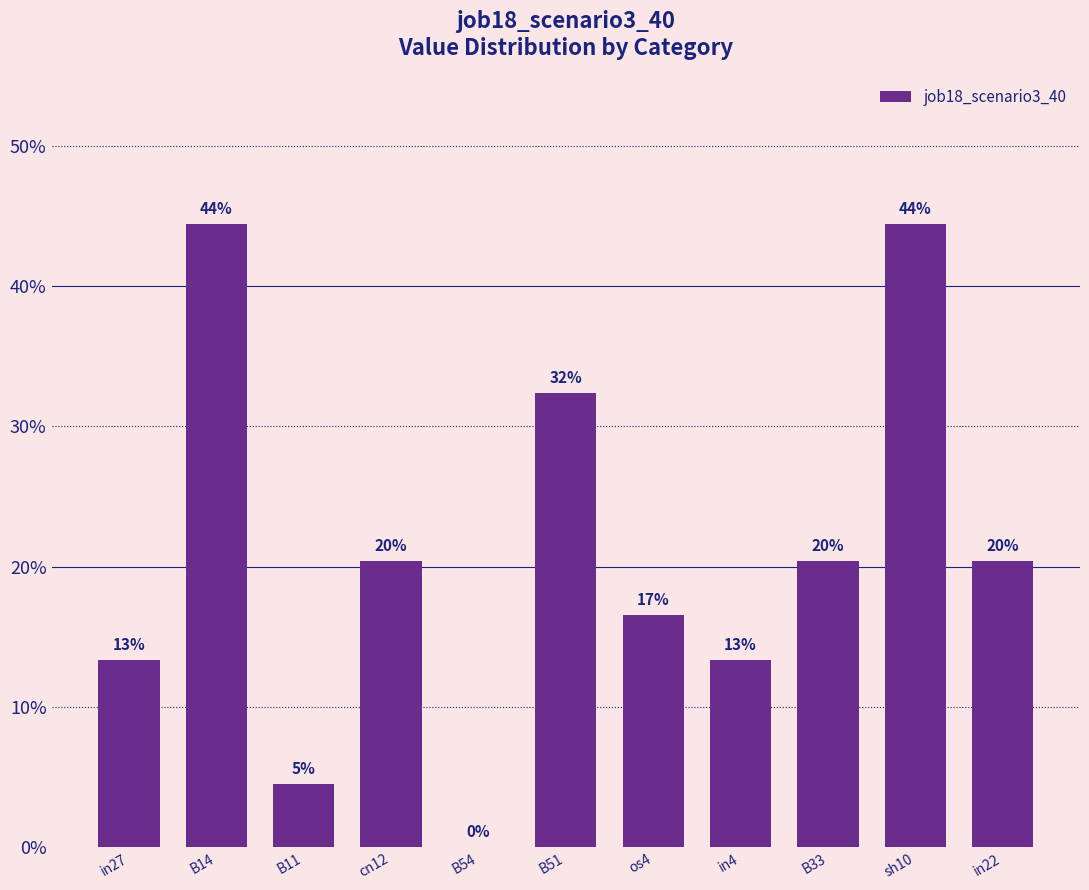

Are the bars horizontal?

No